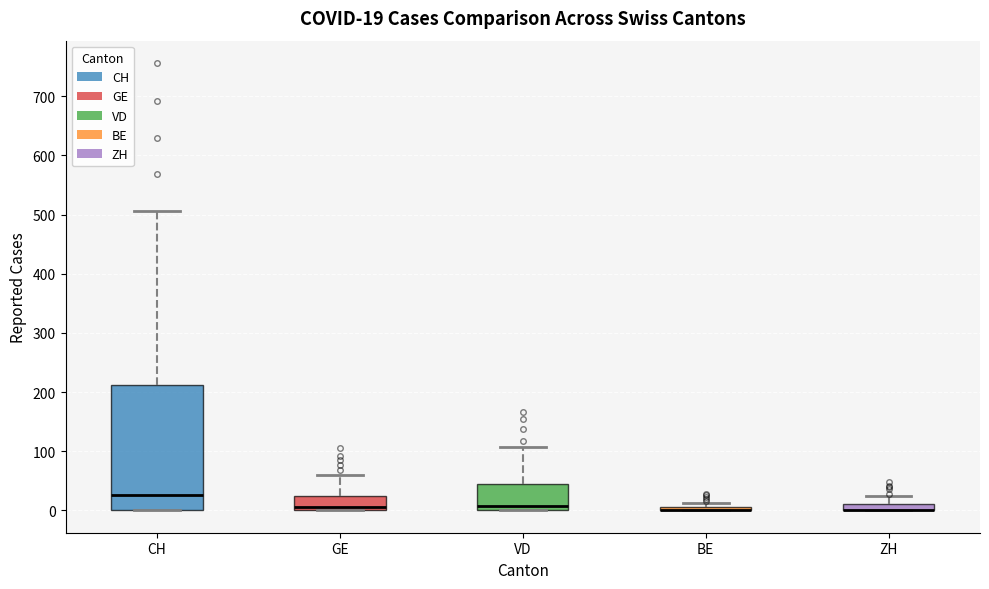

Comparing the boxes themselves (not the whiskers), which one is the tallest?

CH